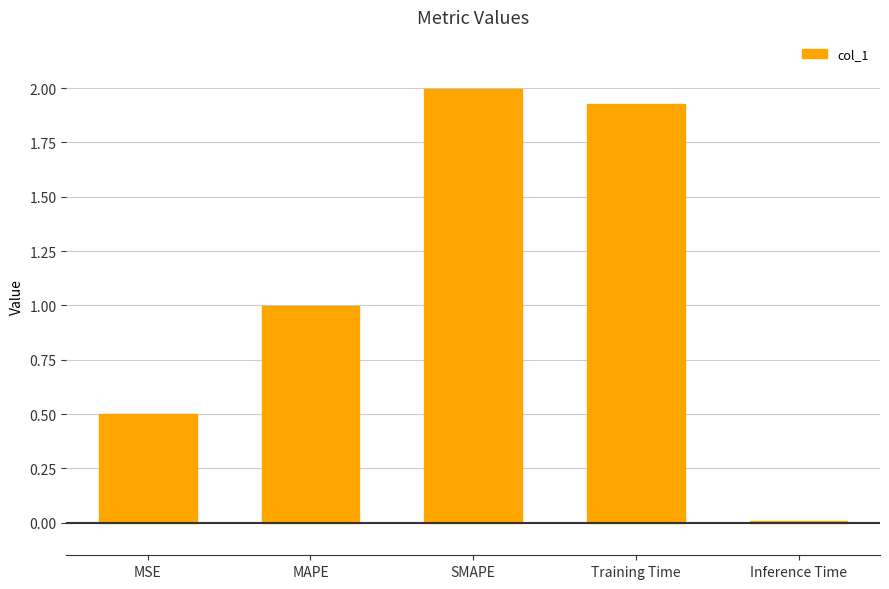

What is the difference between the maximum and minimum values?

2.0